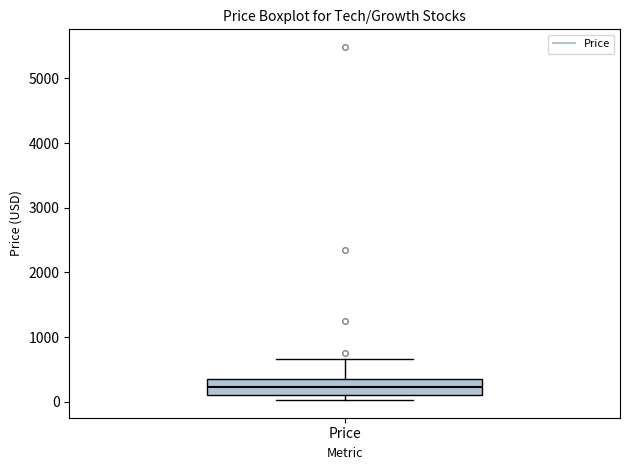

Read this box plot against the y-axis: the position of the median line, the range covered by the box, and the ends of both whiskers. The values are not printed on the chart, so give them approximately, as read against the axis.

median 200, box 100 to 400, whiskers 0 to 700